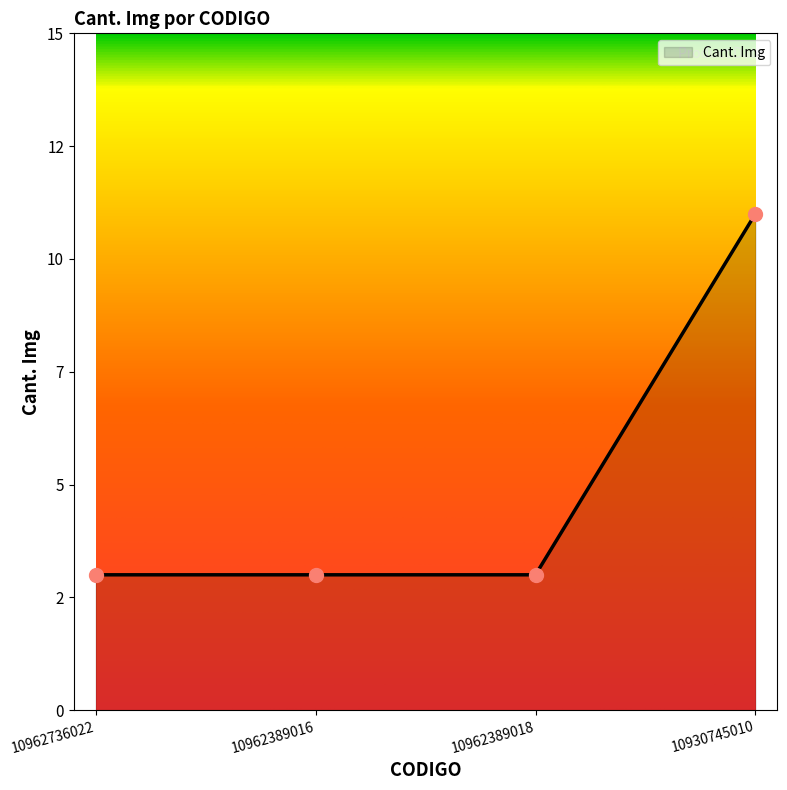

What is the ratio of the value at 10930745010 to the value at 10962736022?

3.7